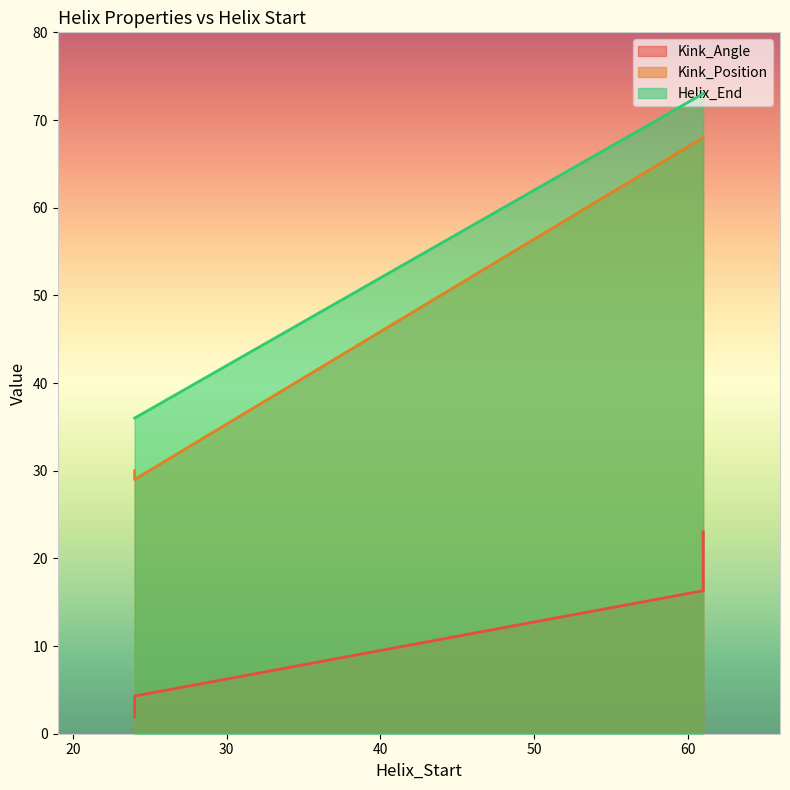

Between 24 and 24, which is larger?

24